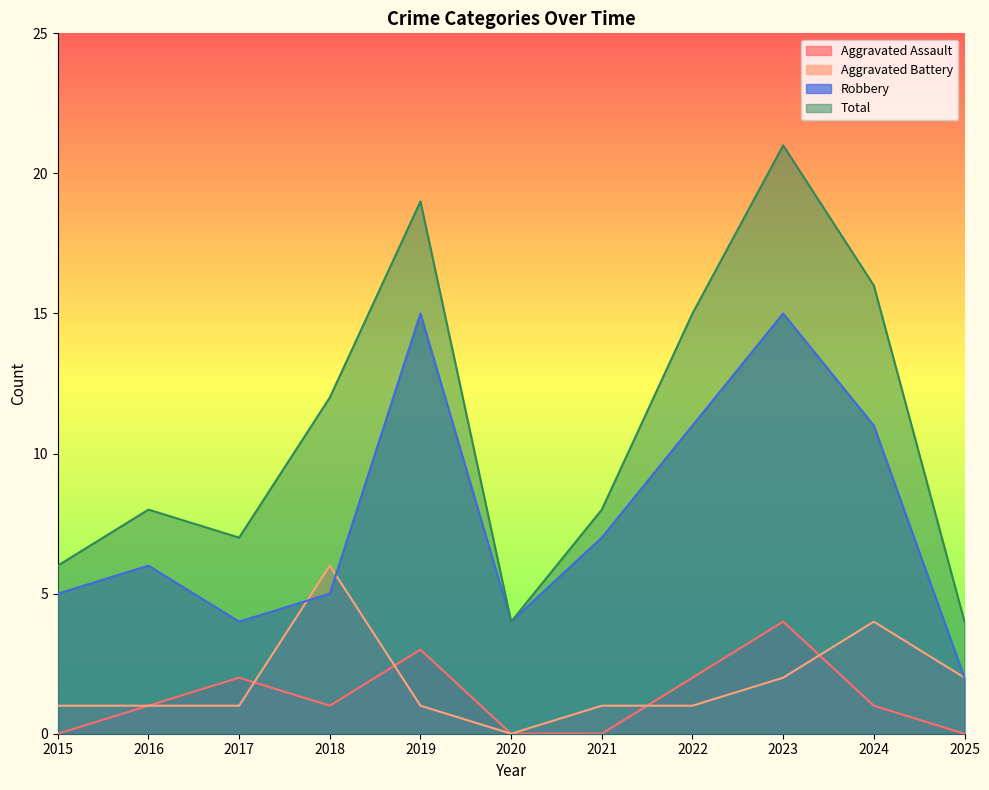

True or false: Aggravated Battery and Total intersect in this chart.

False